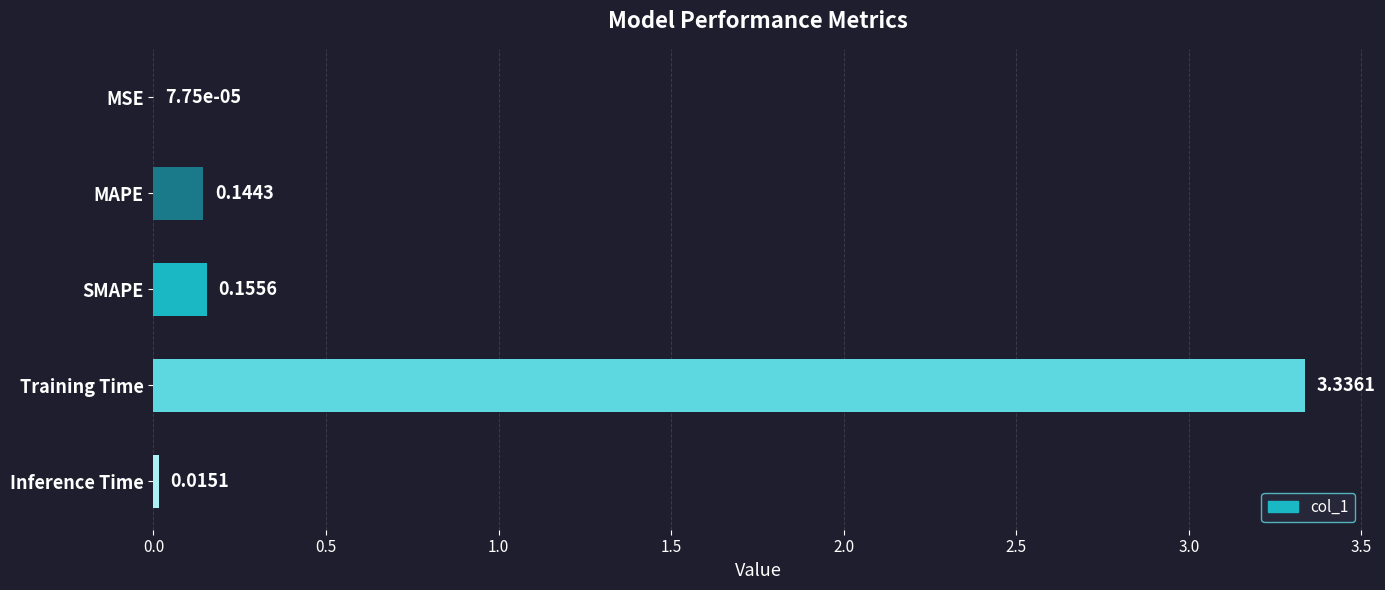

What is the change in value from Training Time to Inference Time?

-3.3